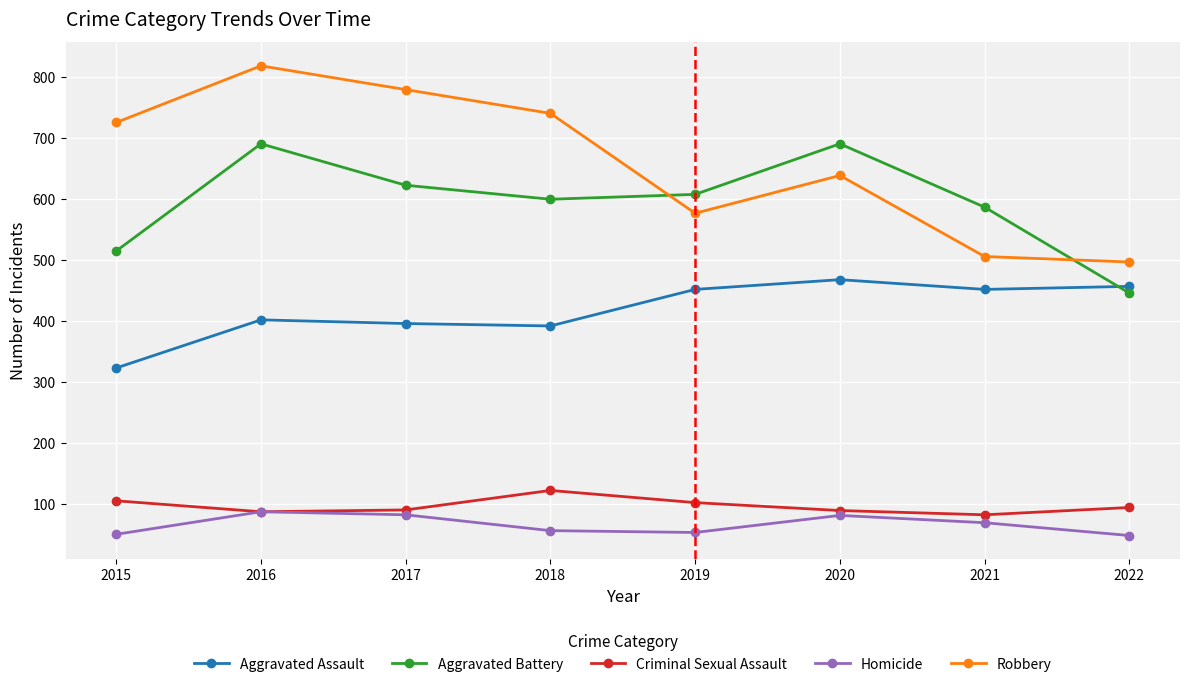

What is the sum of the Criminal Sexual Assault values at 2022 and 2016?

181